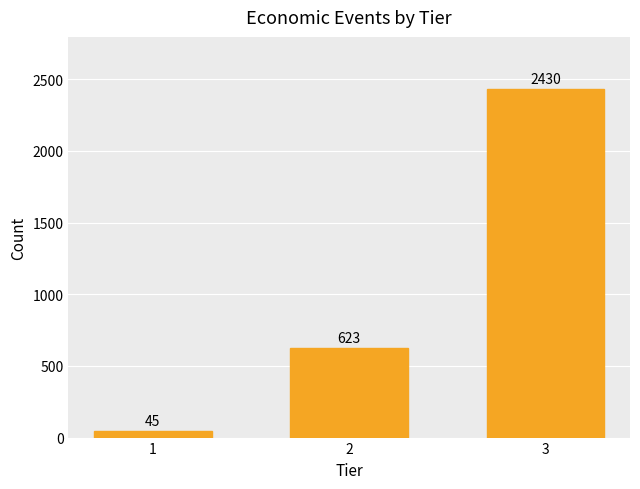

Reading left to right, transcribe all the data shown in this chart.

45	623	2430